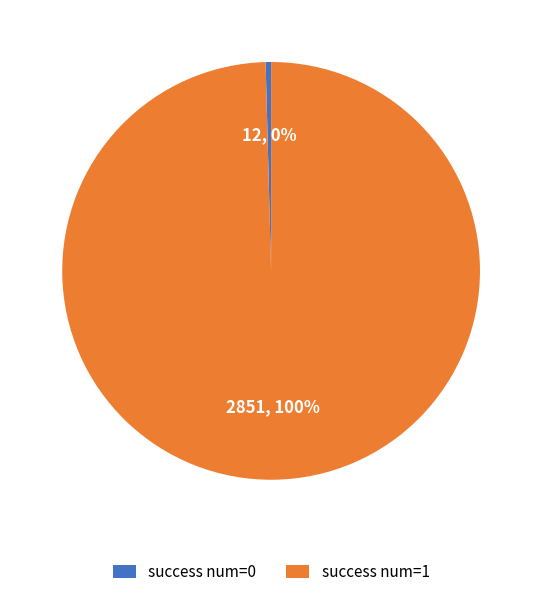

How many slices are in this pie chart?

2